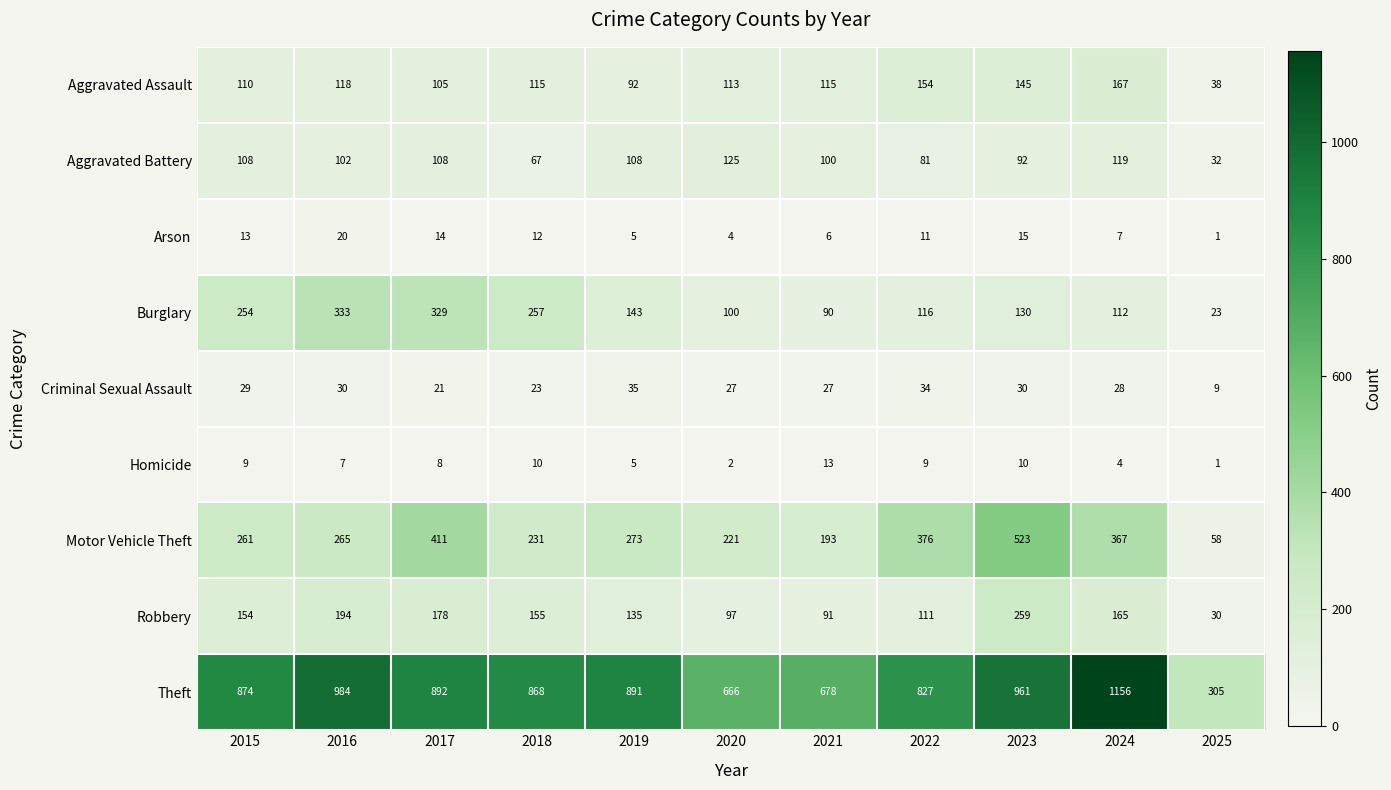

True or false: Homicide has a value of 3 at 2018.

False